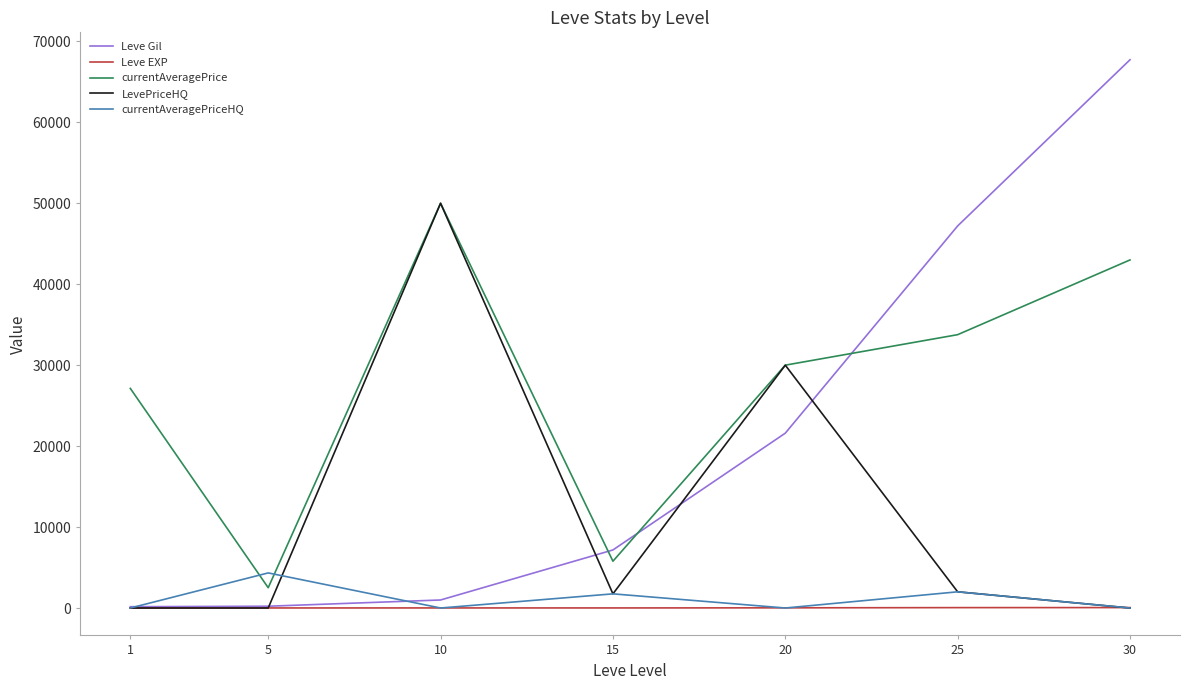

What is the lowest value of the currentAveragePrice series?

2507.0